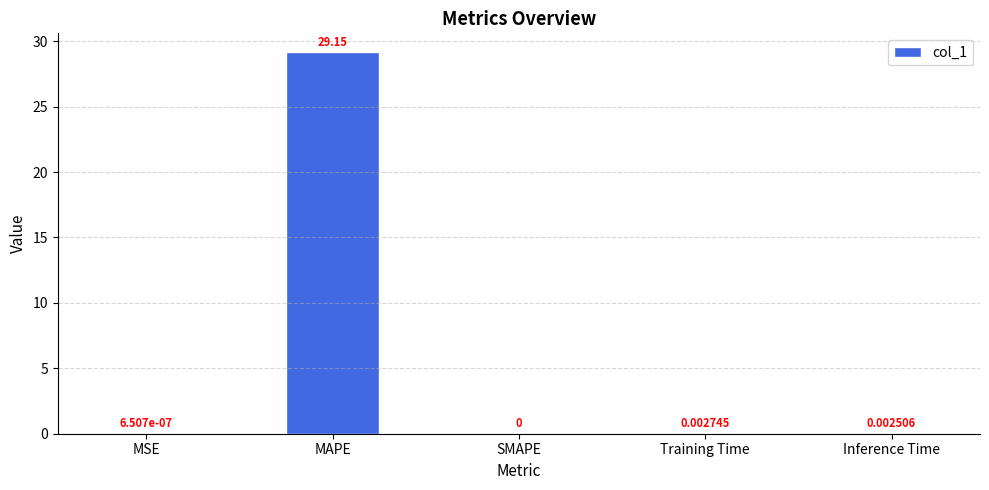

True or false: the data shows 29.1 at MAPE.

True